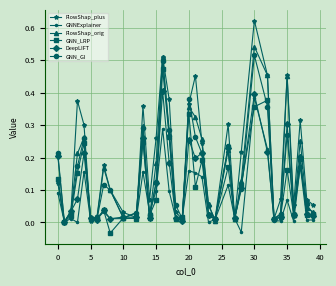

Which series has the largest range (max minus min)?

FlowShap_plus